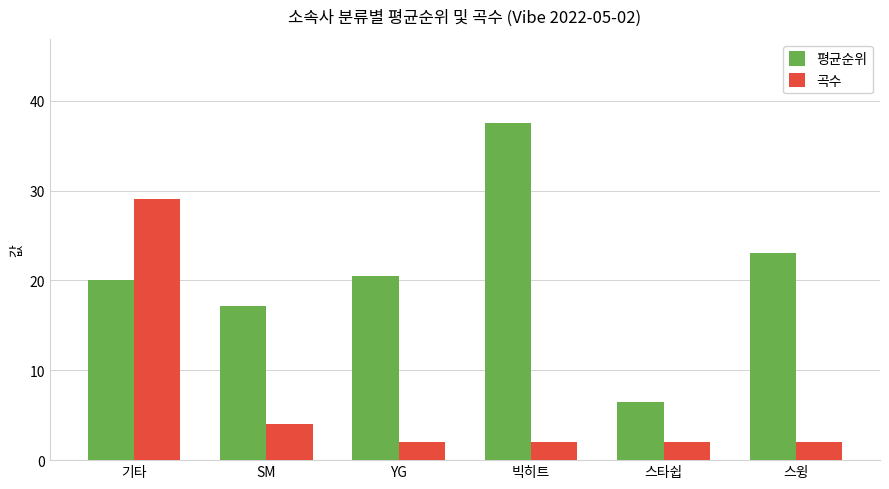

What is the minimum value for 평균순위?

6.5